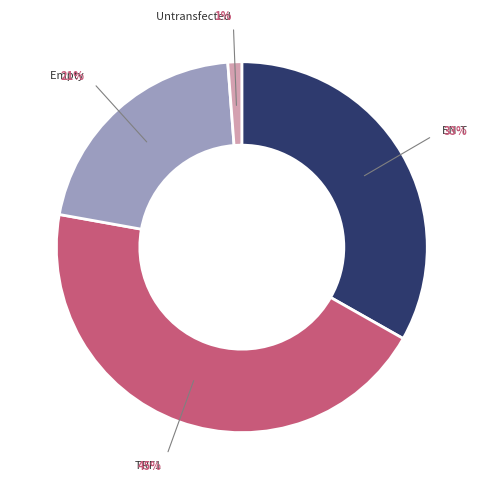

To the nearest percent, what percentage of the pie is Untransfected?

1%